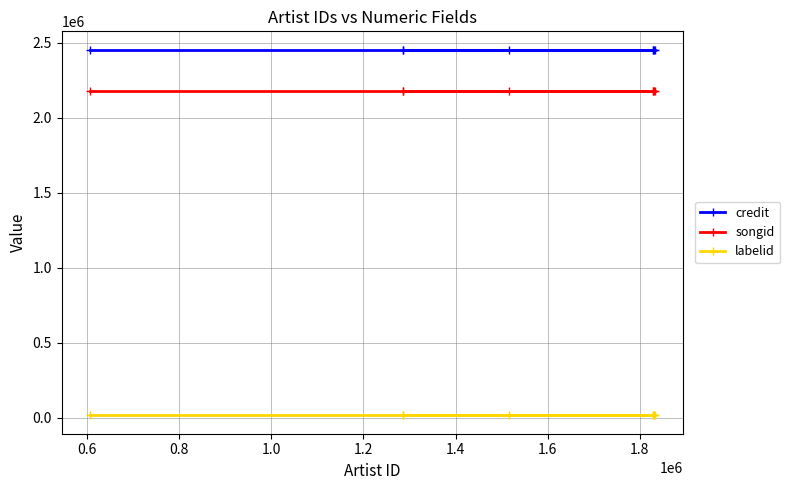

What is the average value of the credit series?

2453758